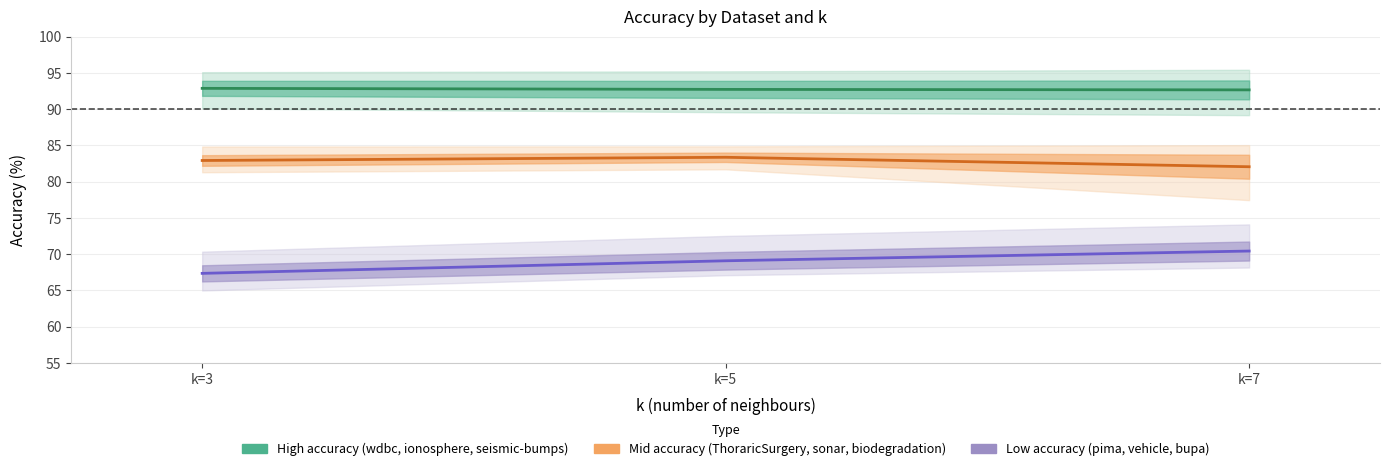

What is the lowest value of the High accuracy (wdbc, ionosphere, seismic-bumps) series?

92.7